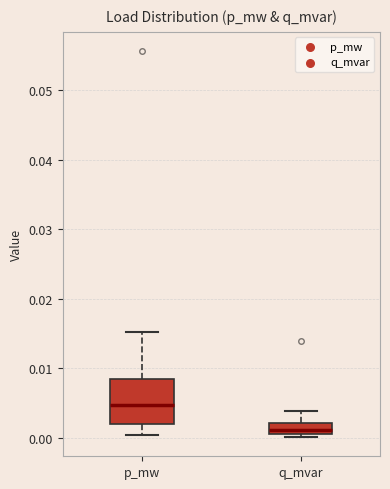

Where is the upper edge of the box for p_mw on the y-axis? The values are not printed on the chart, so give them approximately, as read against the axis.

0.008